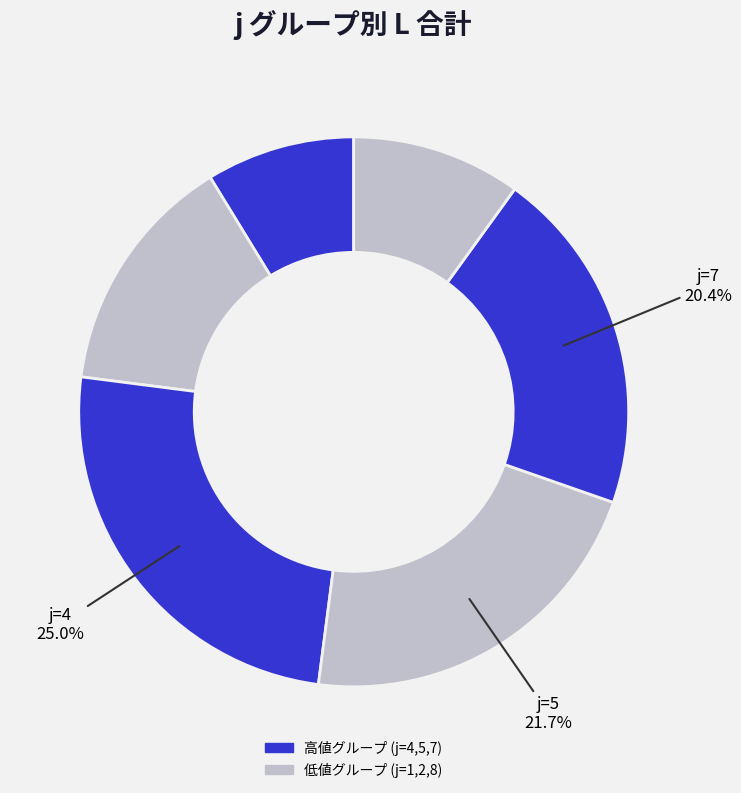

How many segments does this pie chart have?

6